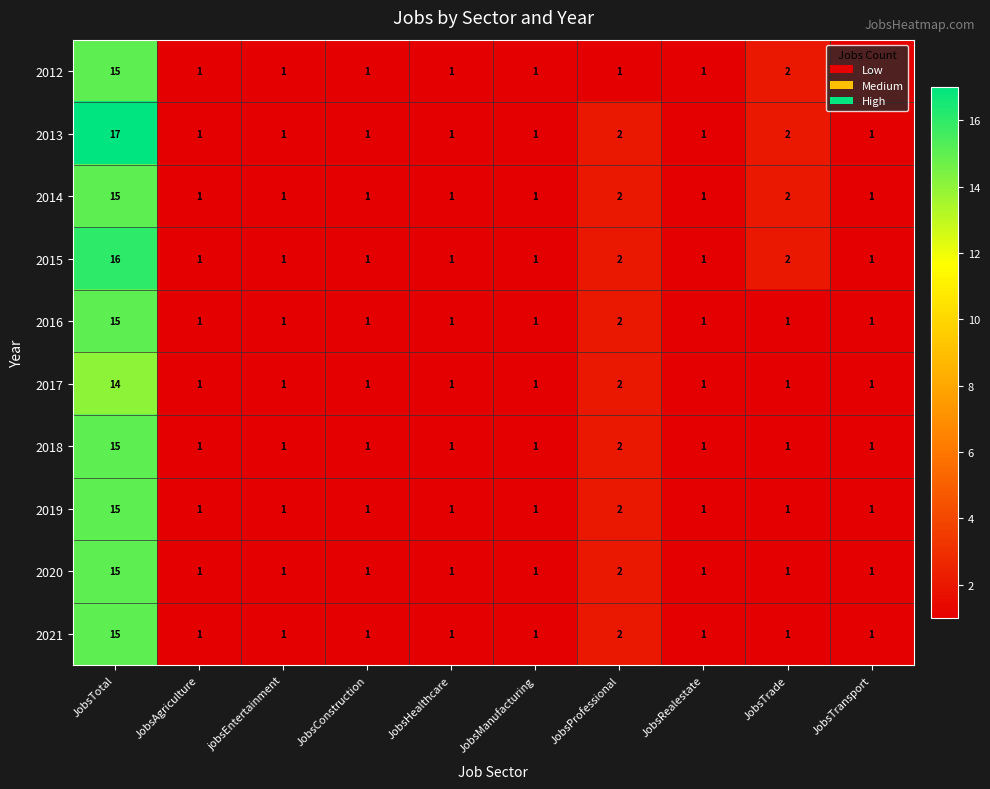

Which category has the highest value in the 2014 series?

JobsTotal